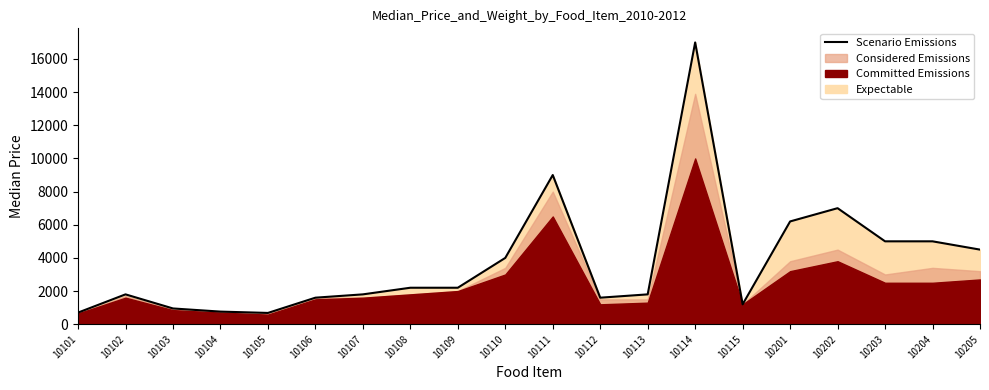

List the labels in order of value, smallest first.

10105, 10101, 10104, 10103, 10115, 10106, 10112, 10102, 10107, 10113, 10108, 10109, 10110, 10205, 10203, 10204, 10201, 10202, 10111, 10114